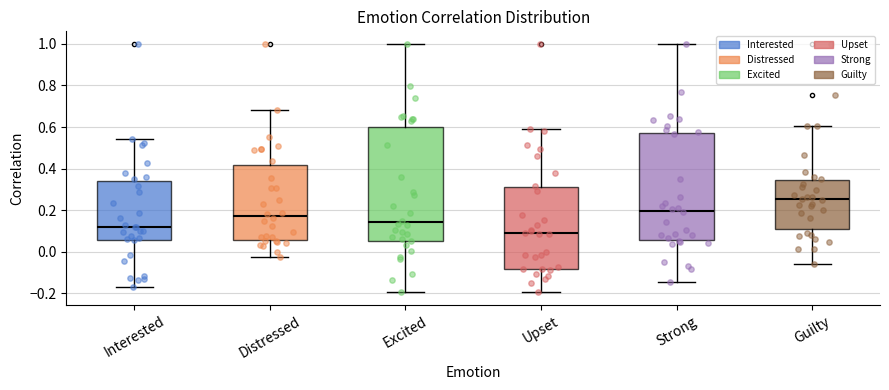

Reading left to right, transcribe this box plot: for each box, give where its median line is, the range the box spans, and where its two whiskers end, as read against the y-axis. The values are not printed on the chart, so give them approximately, as read against the axis.

Interested: median 0.12, box 0.06 to 0.34, whiskers -0.18 to 0.54
Distressed: median 0.18, box 0.06 to 0.42, whiskers -0.02 to 0.68
Excited: median 0.14, box 0.06 to 0.60, whiskers -0.20 to 1.00
Upset: median 0.08, box -0.08 to 0.30, whiskers -0.20 to 0.60
Strong: median 0.20, box 0.06 to 0.58, whiskers -0.14 to 1.00
Guilty: median 0.26, box 0.10 to 0.34, whiskers -0.06 to 0.60